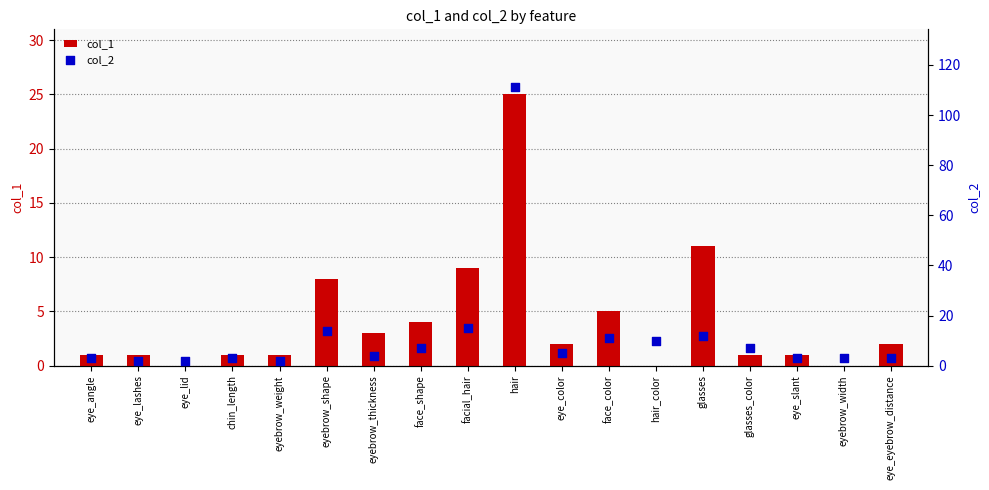

Which series contains the lowest Y value?

col_1